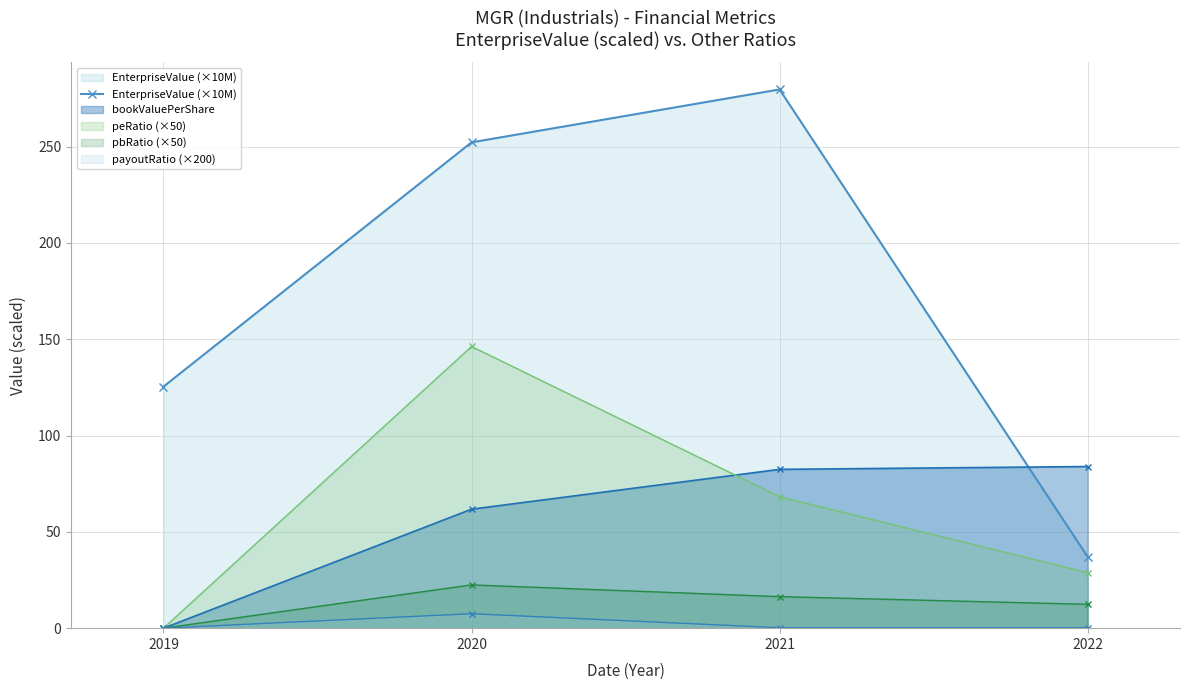

At which category does the data reach its first local peak?

2021